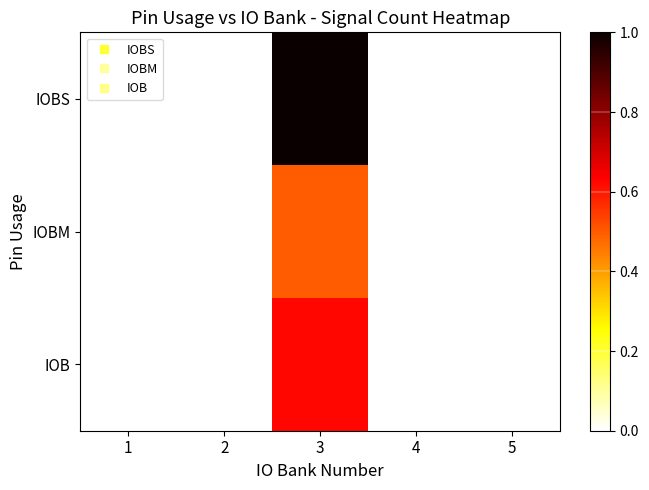

Which category has the highest value across all series?

3